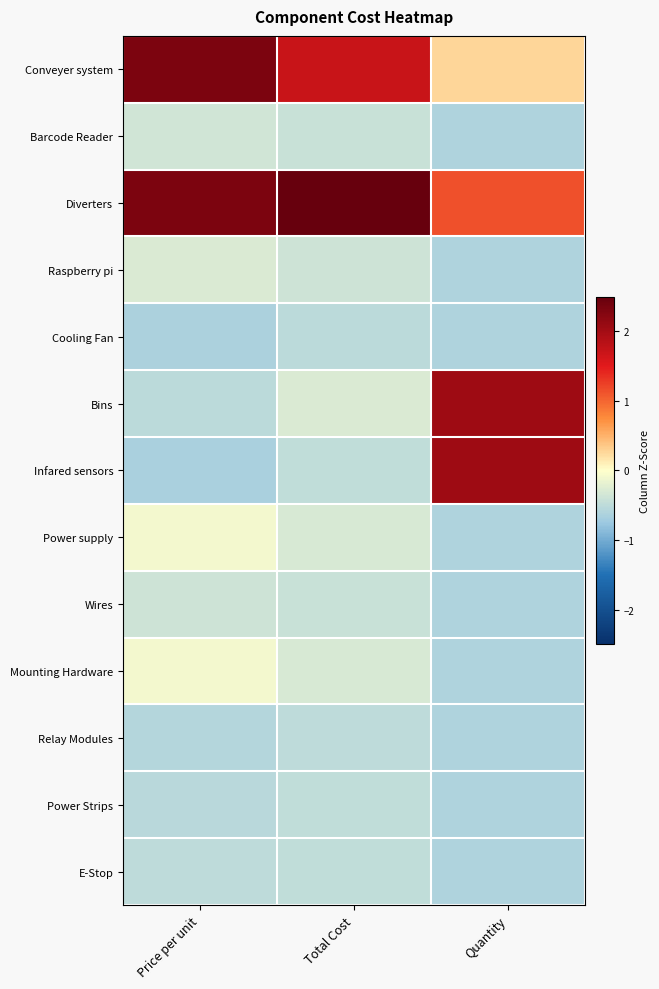

Reading left to right, transcribe all the data shown in this chart.

Conveyer system: Price per unit=2.3	Total Cost=1.7	Quantity=0.3
Barcode Reader: Price per unit=-0.4	Total Cost=-0.4	Quantity=-0.6
Diverters: Price per unit=2.3	Total Cost=2.8	Quantity=1.2
Raspberry pi: Price per unit=-0.3	Total Cost=-0.4	Quantity=-0.6
Cooling Fan: Price per unit=-0.6	Total Cost=-0.5	Quantity=-0.6
Bins: Price per unit=-0.5	Total Cost=-0.3	Quantity=2.0
Infared sensors: Price per unit=-0.6	Total Cost=-0.5	Quantity=2.0
Power supply: Price per unit=-0.1	Total Cost=-0.3	Quantity=-0.6
Wires: Price per unit=-0.4	Total Cost=-0.4	Quantity=-0.6
Mounting Hardware: Price per unit=-0.1	Total Cost=-0.3	Quantity=-0.6
Relay Modules: Price per unit=-0.6	Total Cost=-0.5	Quantity=-0.6
Power Strips: Price per unit=-0.5	Total Cost=-0.5	Quantity=-0.6
E-Stop: Price per unit=-0.5	Total Cost=-0.5	Quantity=-0.6